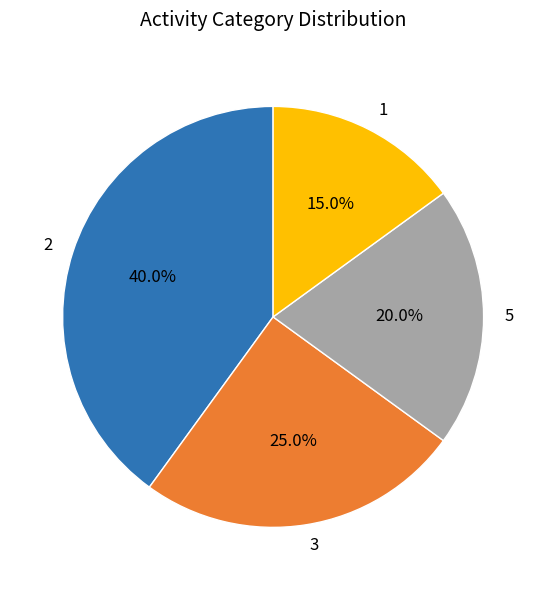

Is there any slice that represents more than half of the pie?

No